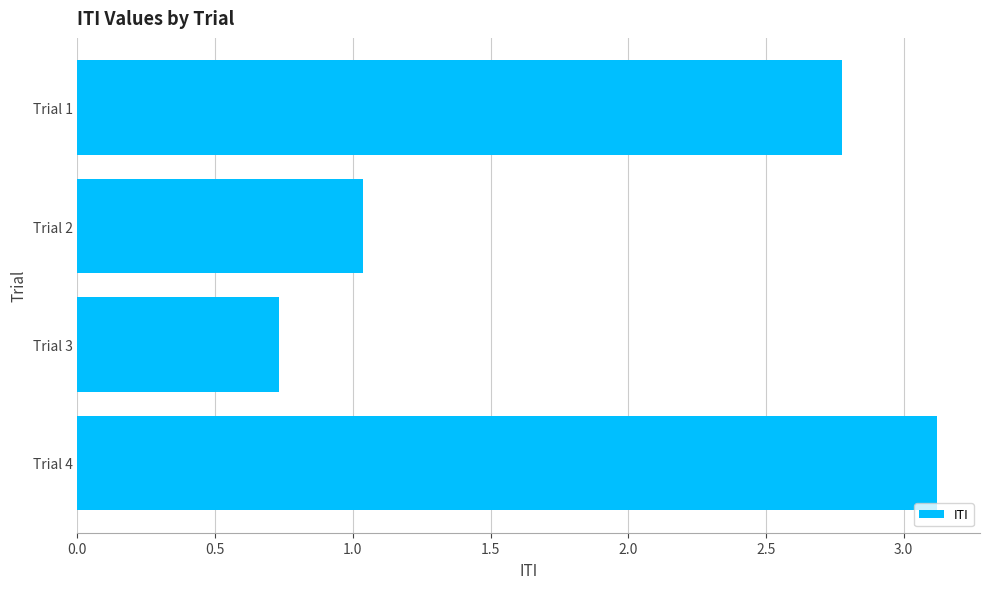

Where is the data nearest to the value 1?

Trial 2